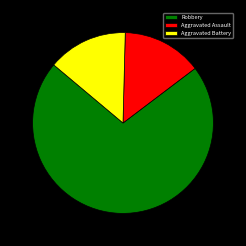

Combined, do Aggravated Battery and Robbery account for over 50%?

Yes